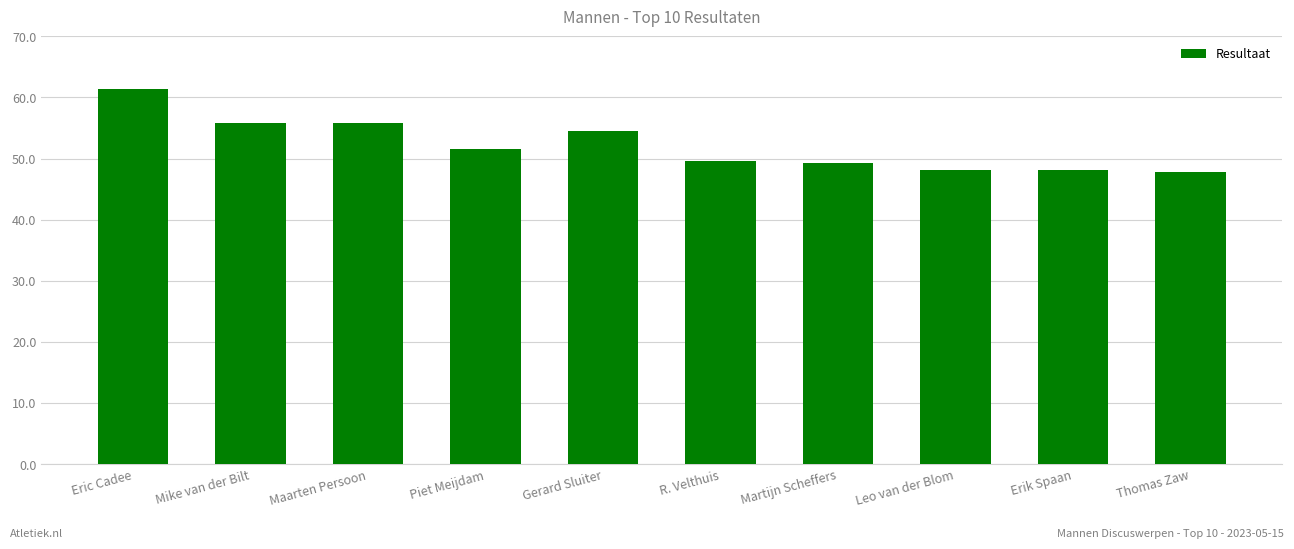

What is the change in value from Eric Cadee to Piet Meijdam?

-9.7